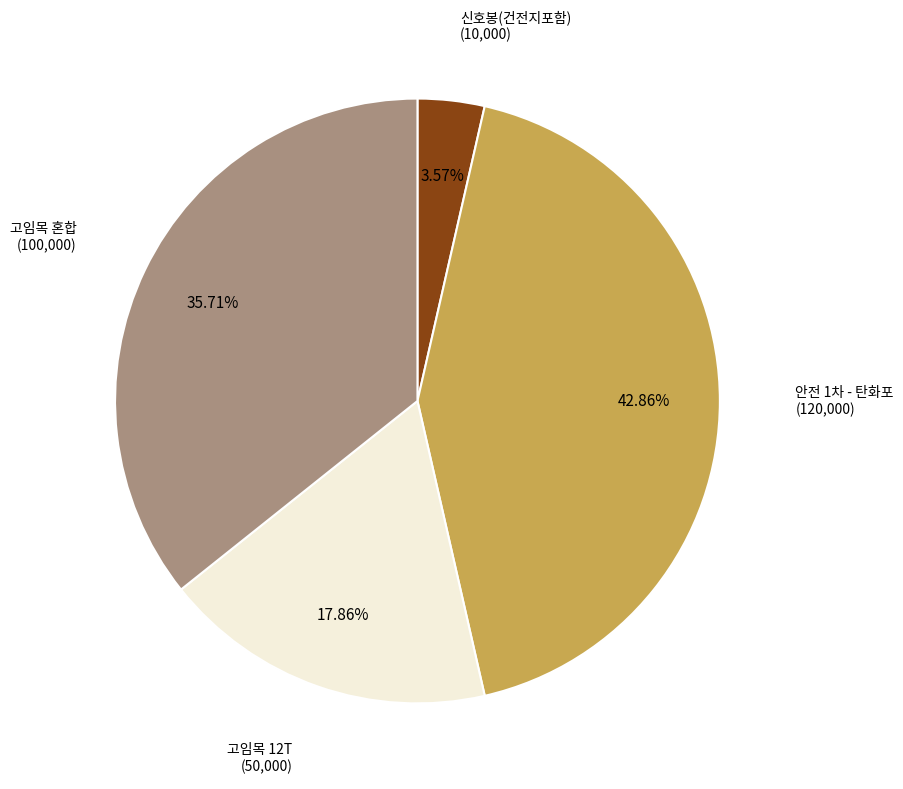

To the nearest percent, what is the difference between the largest and smallest slice percentages?

39%